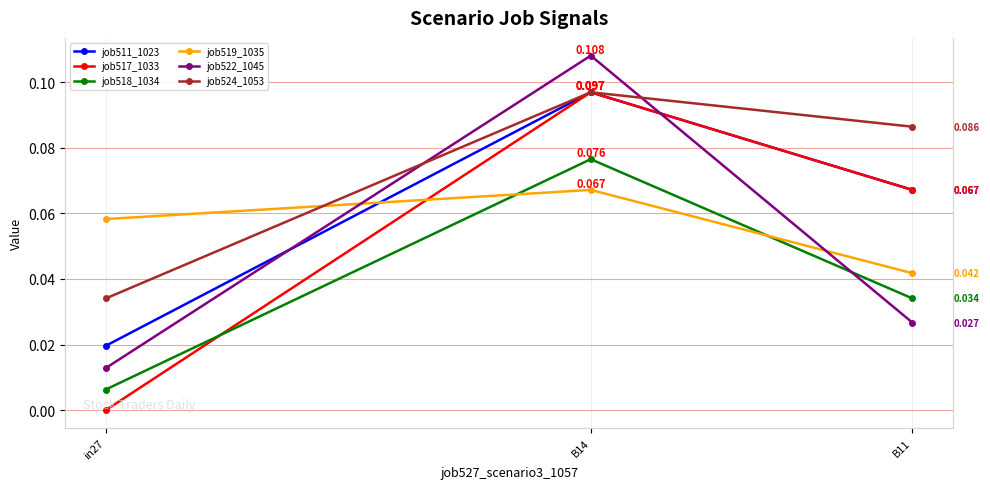

What are all the series names shown in the legend?

job511_1023, job517_1033, job518_1034, job519_1035, job522_1045, job524_1053